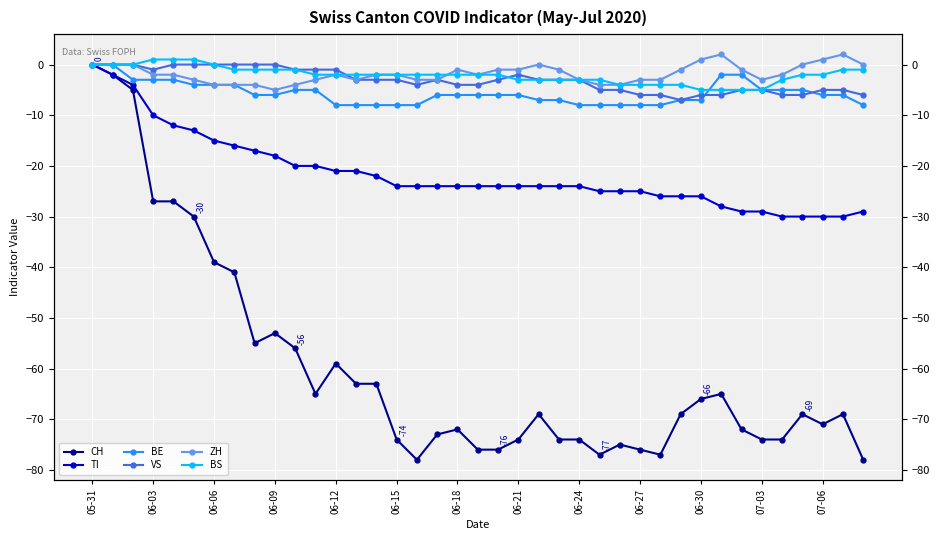

Rank the series by their maximum value, from highest to lowest.

ZH, BS, CH, TI, BE, VS